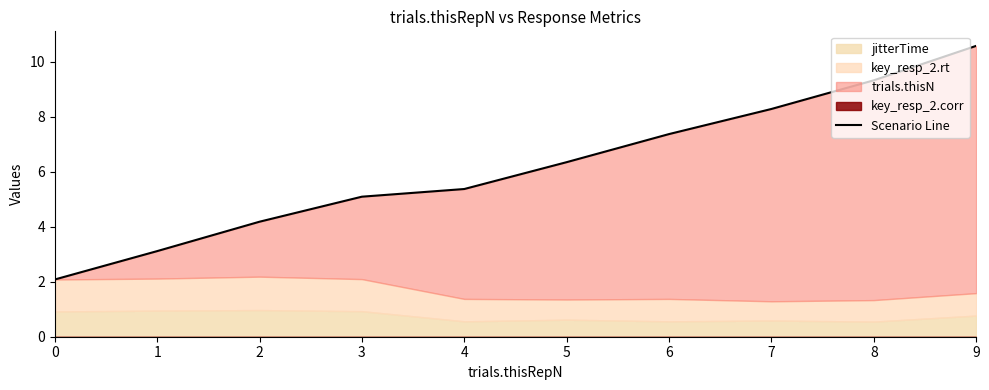

What is the difference between the second highest and minimum values?

7.2